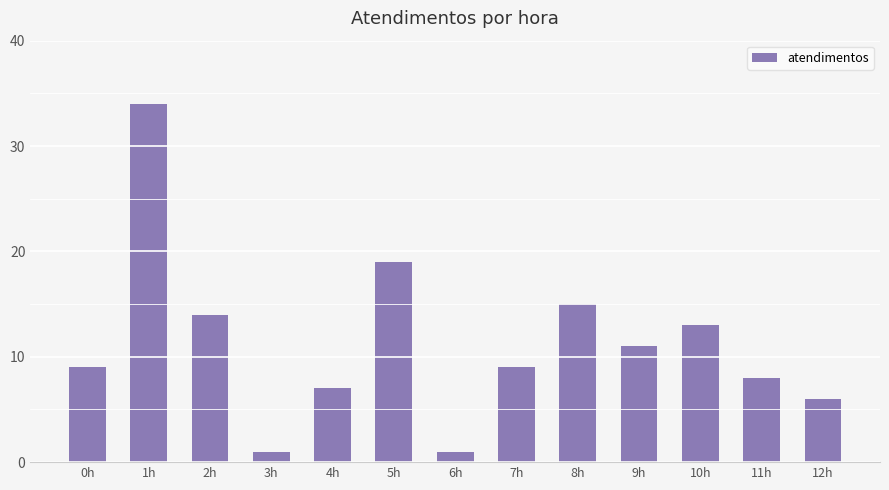

What is the minimum value shown in the chart?

1